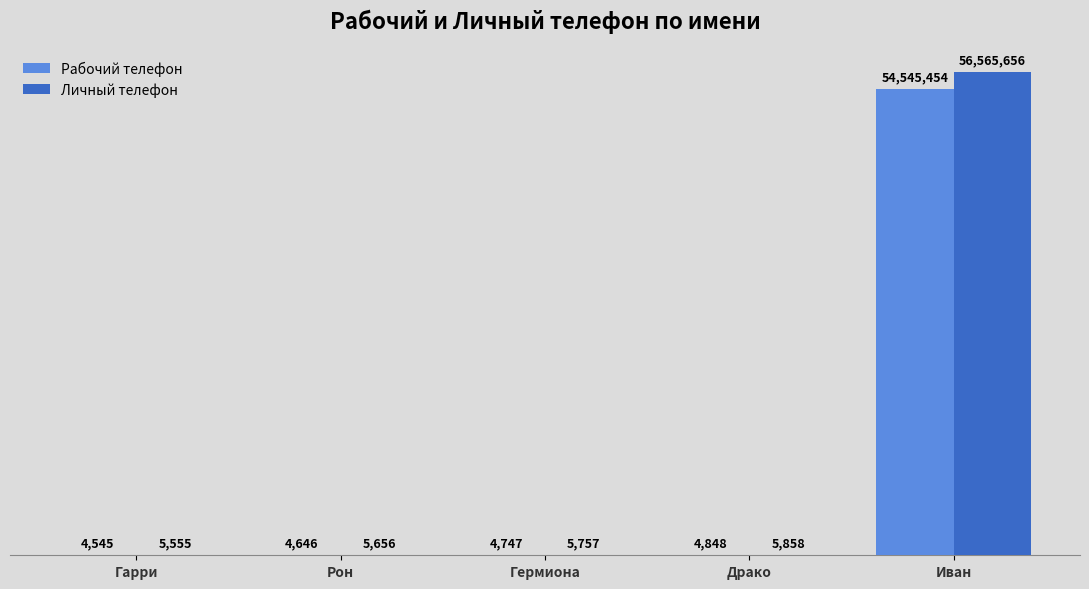

Is it true that Рабочий телефон equals 4545 at Гарри?

True